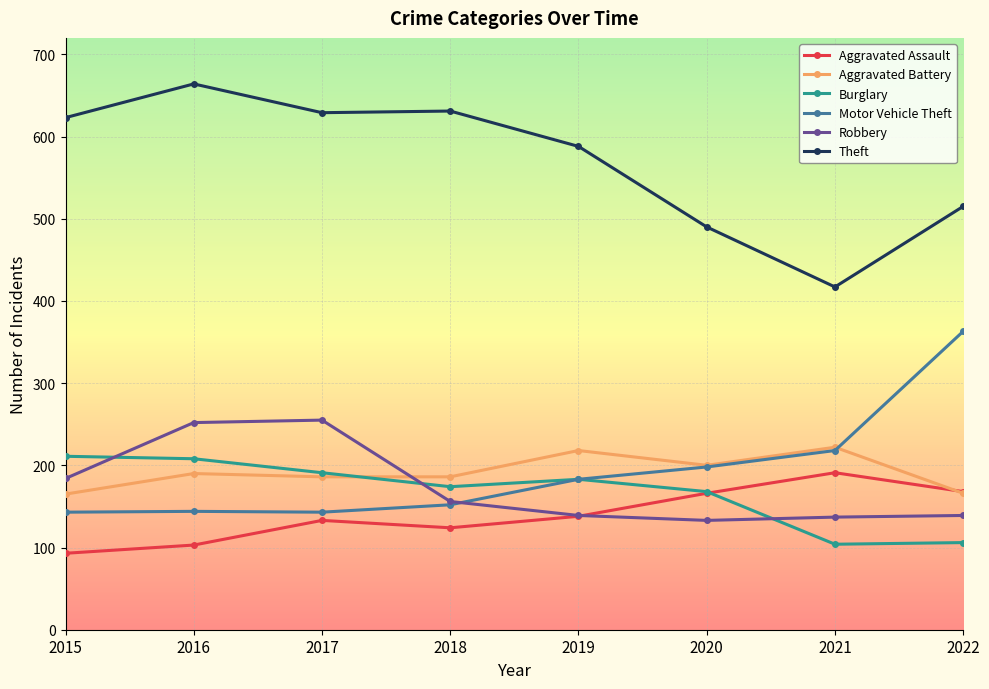

What is the smallest value displayed?

93